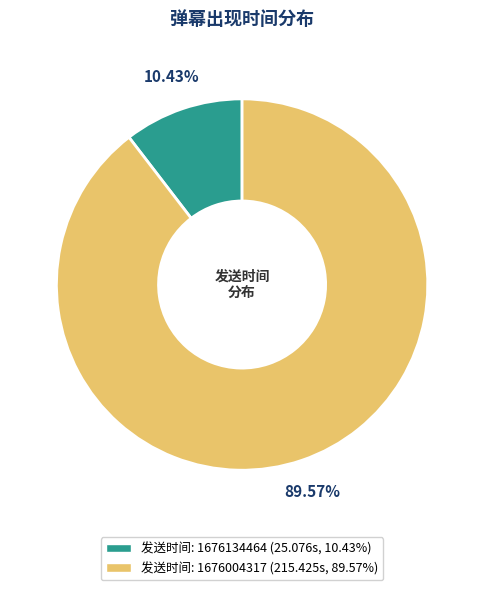

Is there any slice that represents more than half of the pie?

Yes